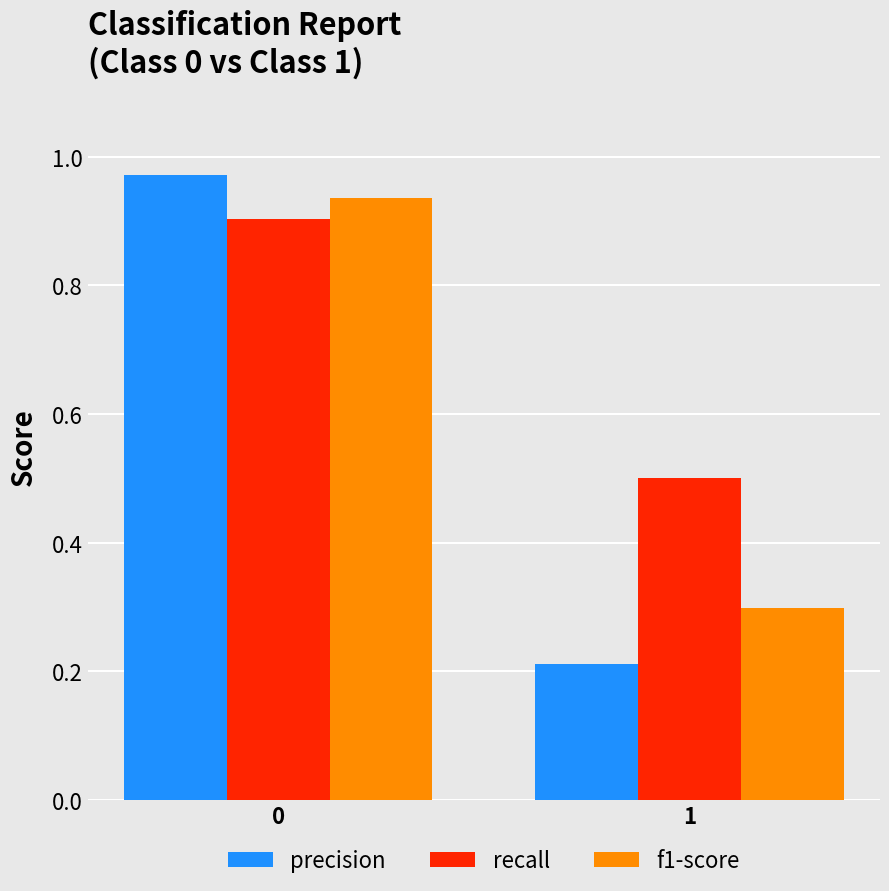

What is the total value across all series at 0?

2.8